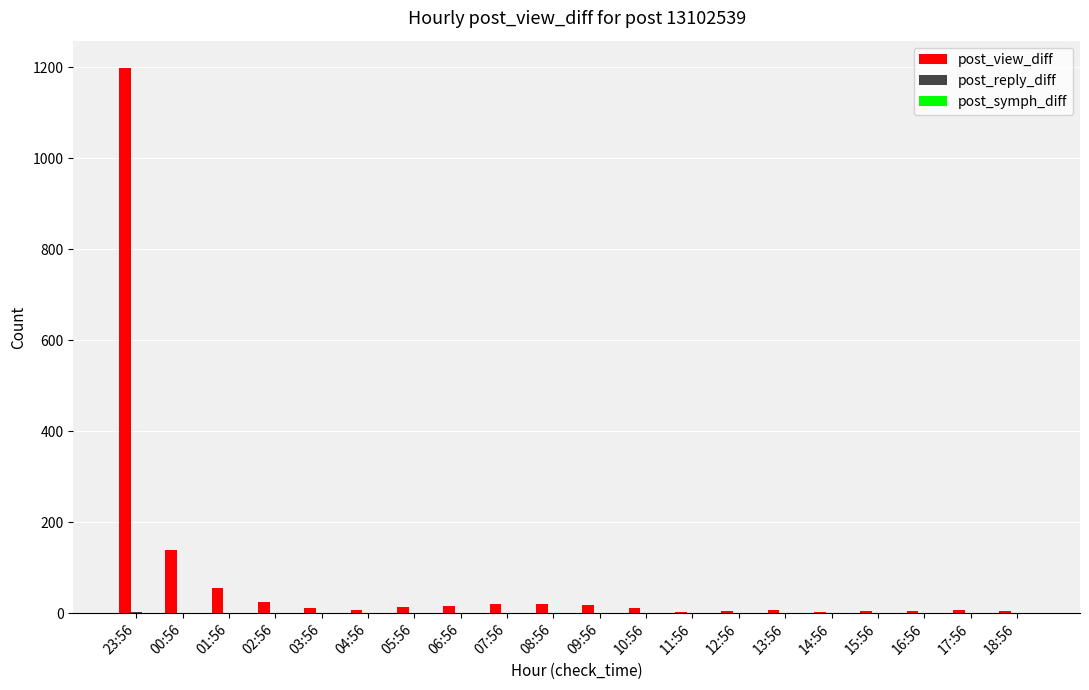

The post_view_diff series shows 11 at 10:56. True or false?

True